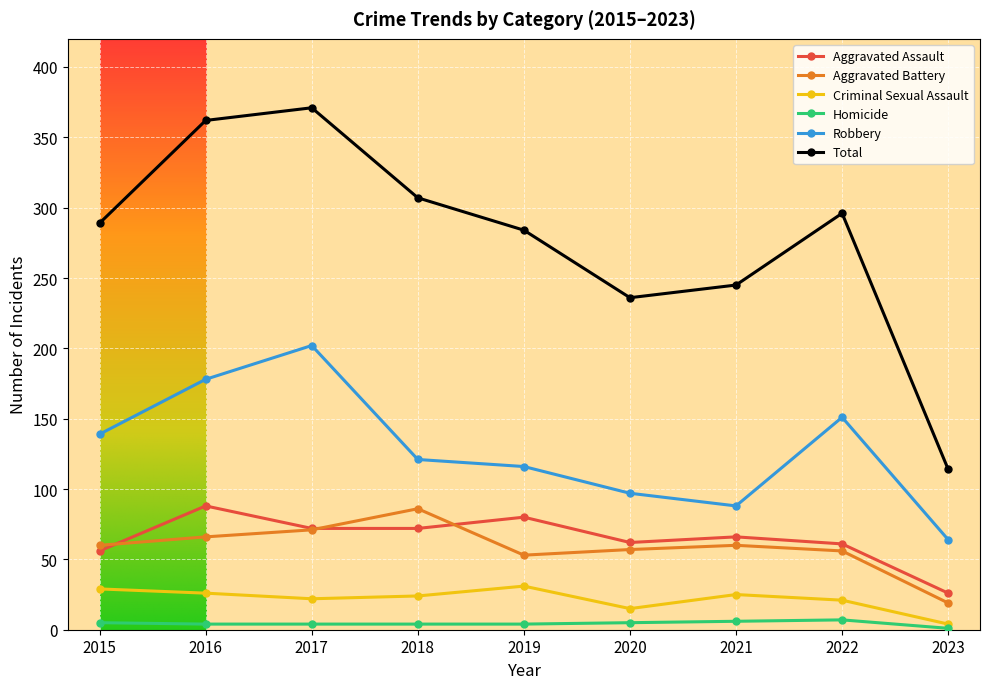

Which series has the largest range (max minus min)?

Total